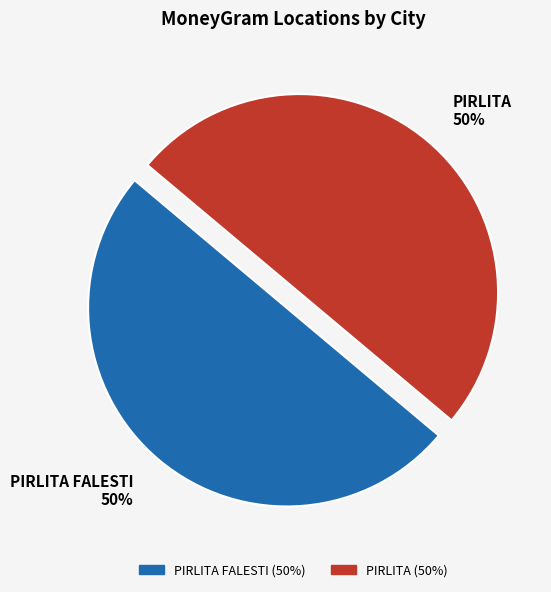

What percentage is the PIRLITA FALESTI slice, to the nearest percent?

50%